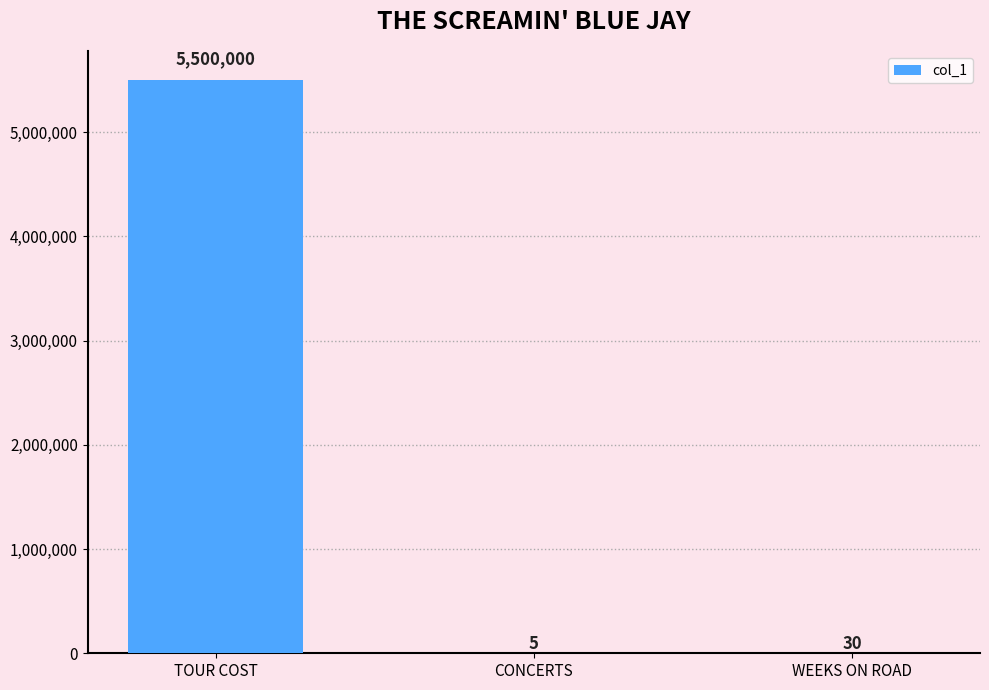

Read the value at TOUR COST.

5500000